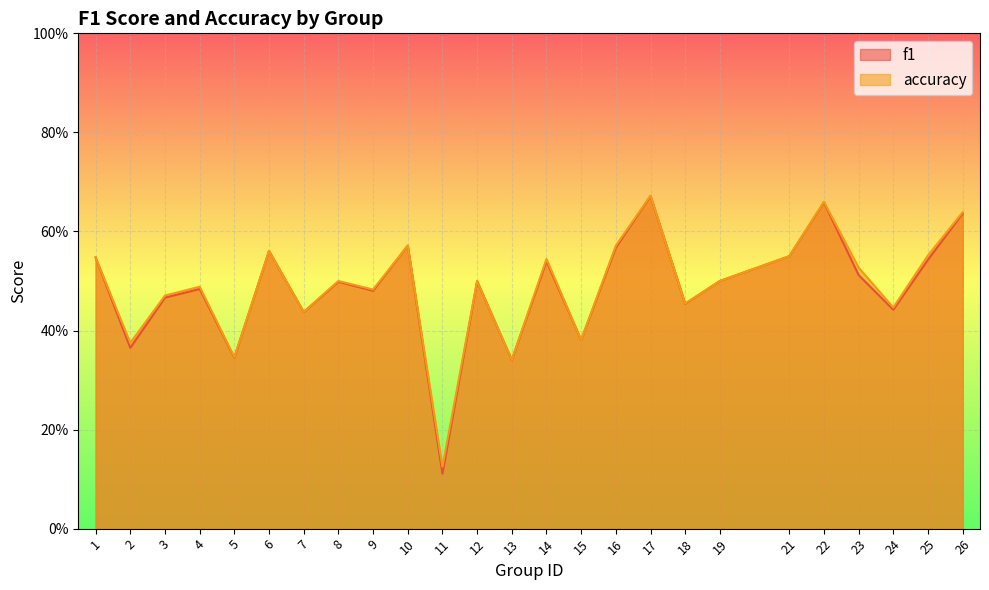

True or false: accuracy has a value of 0.6 at 6.

True